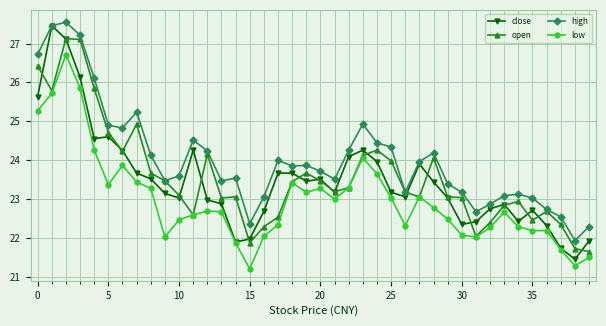

True or false: high and low cross at least once.

False